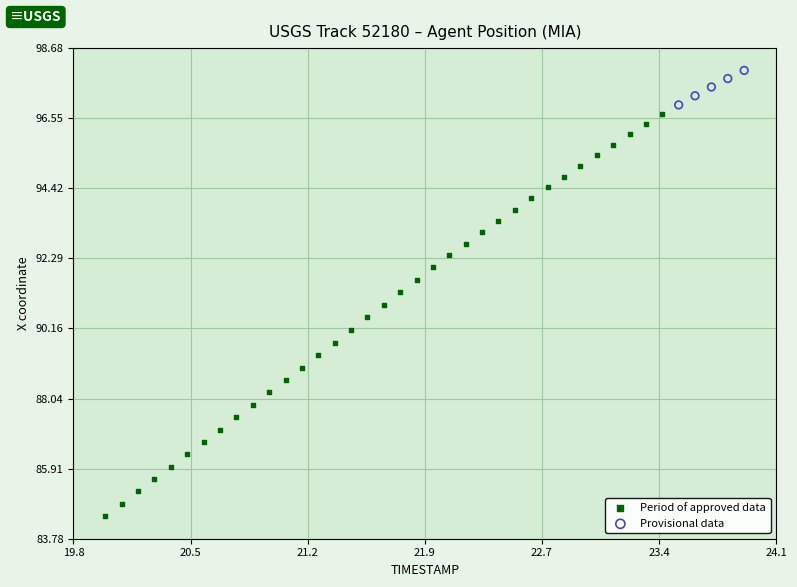

Which series reaches the minimum Y coordinate?

Period of approved data